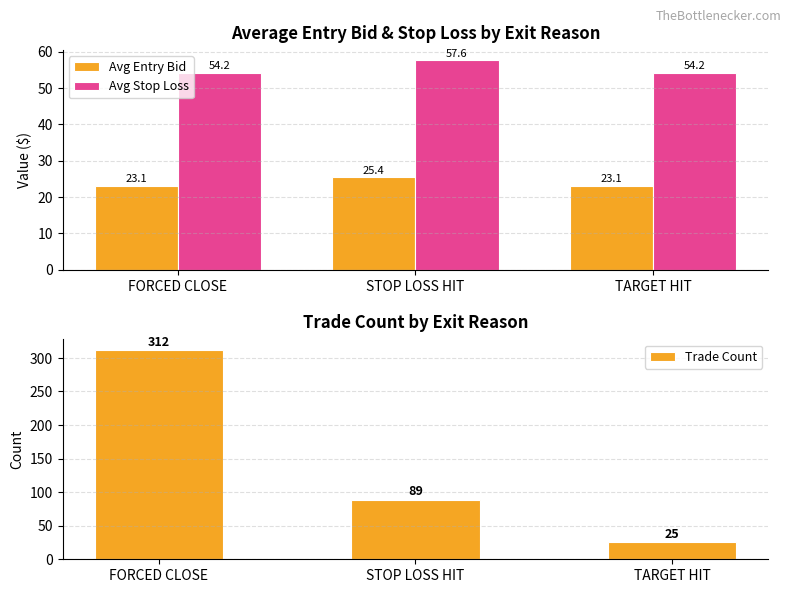

Which series has the largest range (max minus min)?

Trade Count